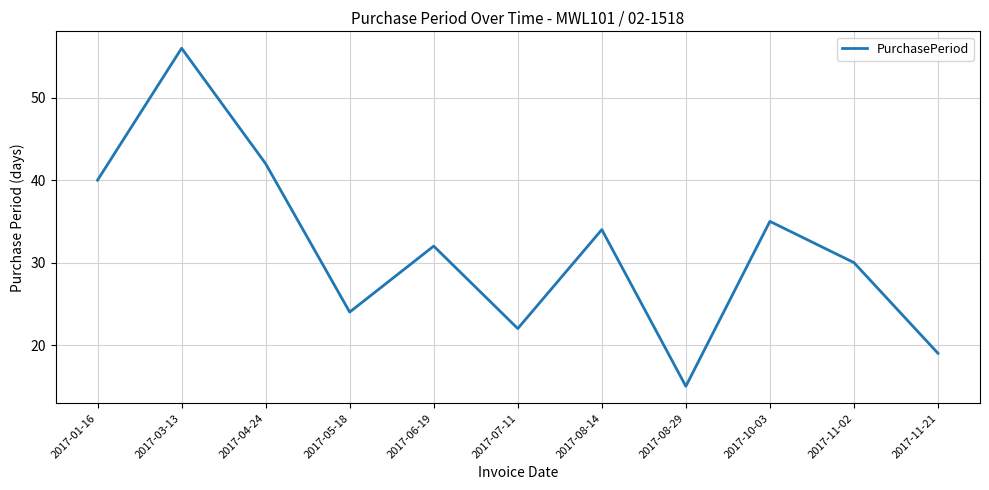

Where does the data first go above 32?

2017-01-16